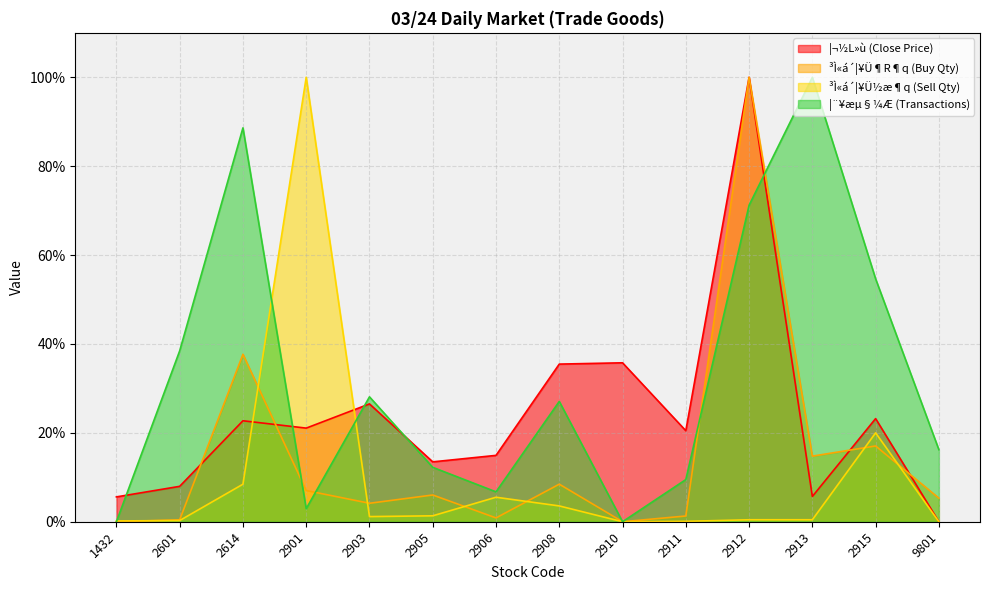

At 2911, list the series in order from smallest to largest.

³Ì«á´¦¥Ü½æ¶q (Sell Qty), ³Ì«á´¦¥Ü¶R¶q (Buy Qty), ¦¨¥æµ§¼Æ (Transactions), ¦¬½L»ù (Close Price)